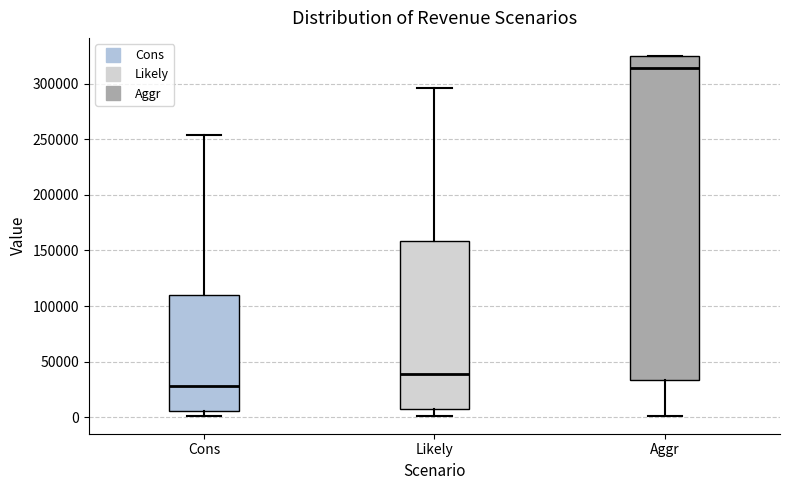

Where is the upper edge of the box for Aggr on the y-axis? The values are not printed on the chart, so give them approximately, as read against the axis.

325000